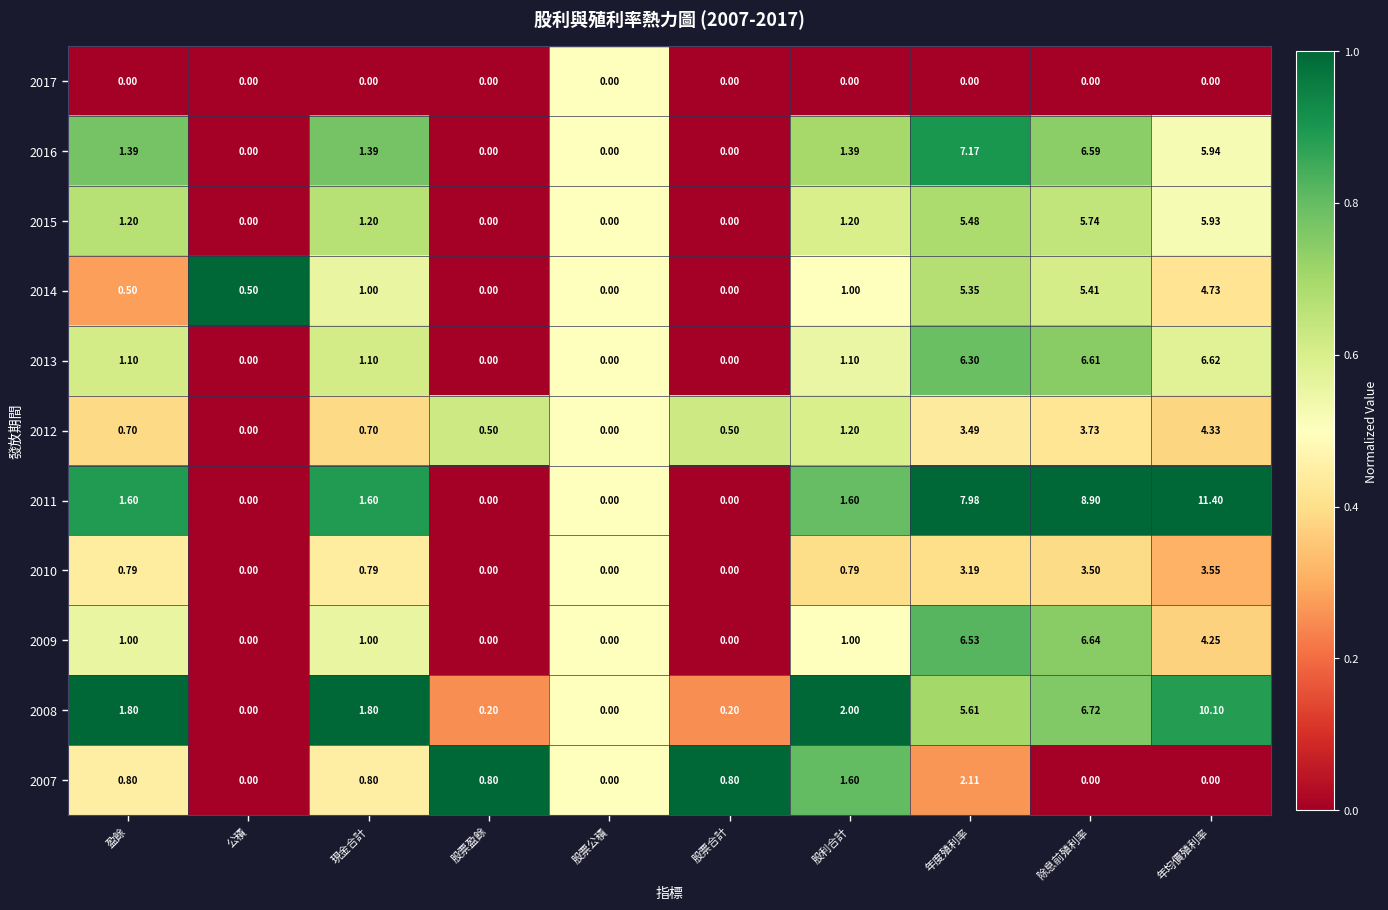

Is the value of 2007 at 現金合計 greater than the value of 2010 at 盈餘?

Yes